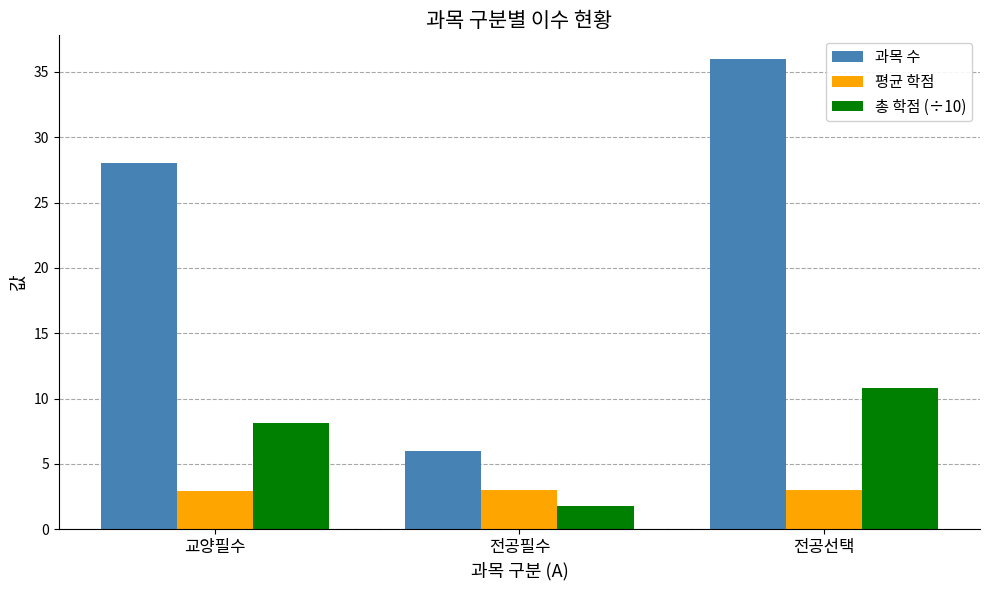

Which series has the largest total across all categories?

과목 수